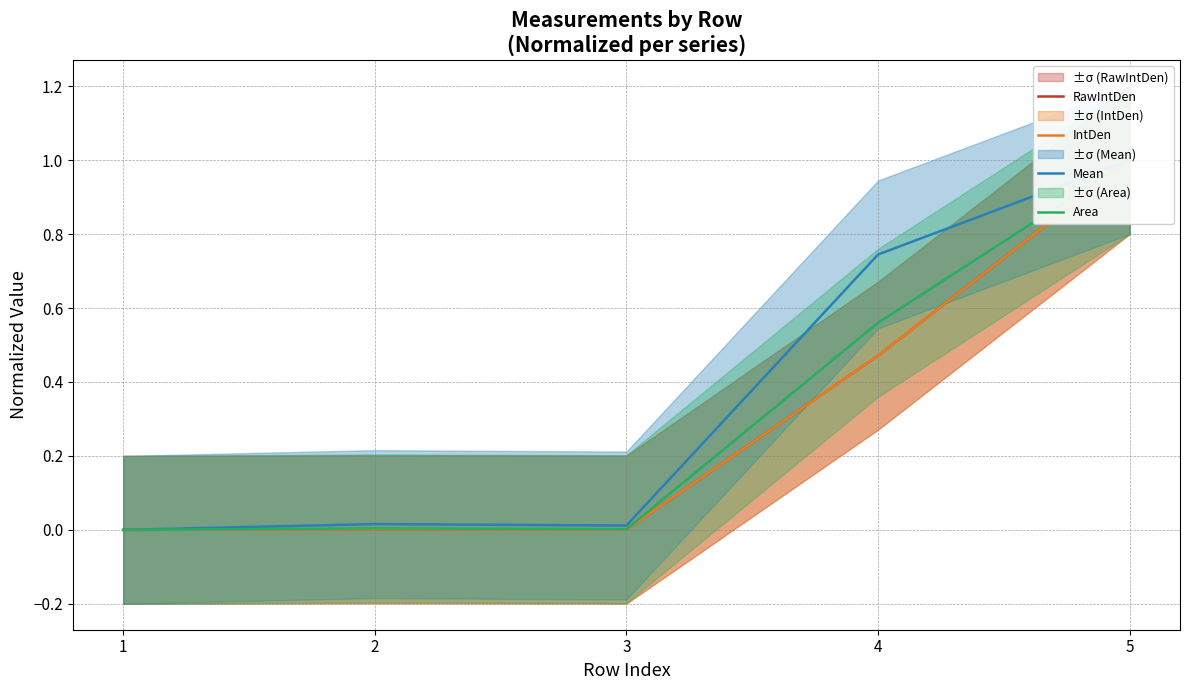

List the series in order of their peak value, highest first.

RawIntDen, IntDen, Mean, Area